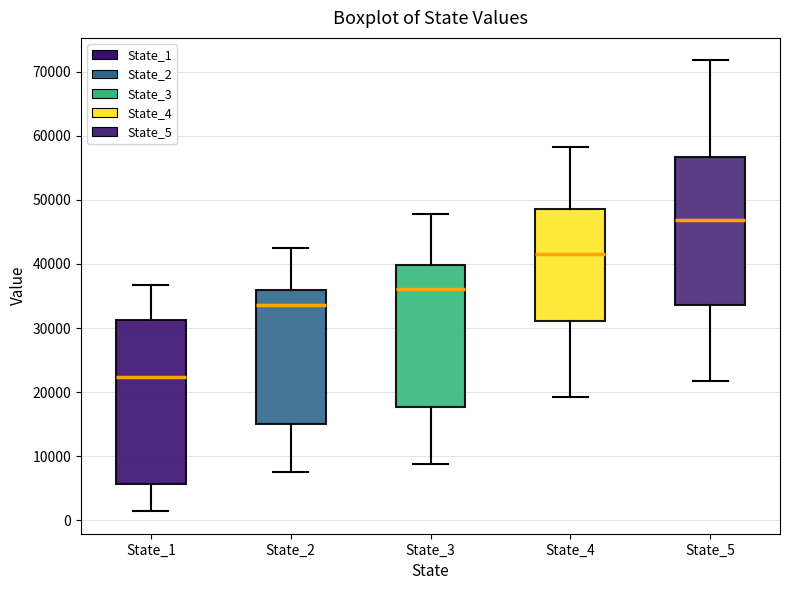

Where does the median line of the box for State_5 sit on the y-axis? The values are not printed on the chart, so give them approximately, as read against the axis.

47000